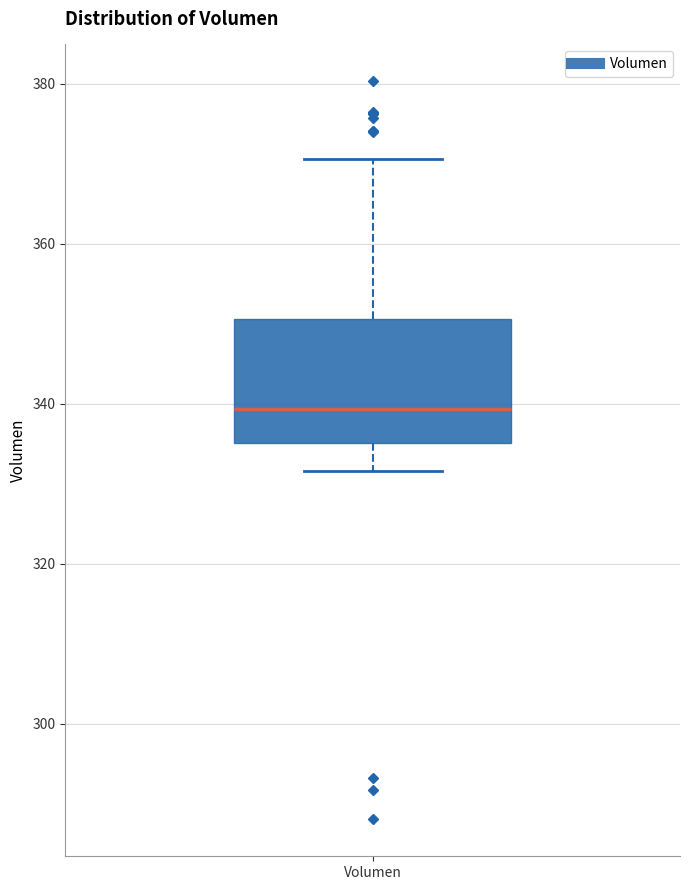

Where does the median line of the box for Volumen sit on the y-axis? The values are not printed on the chart, so give them approximately, as read against the axis.

340